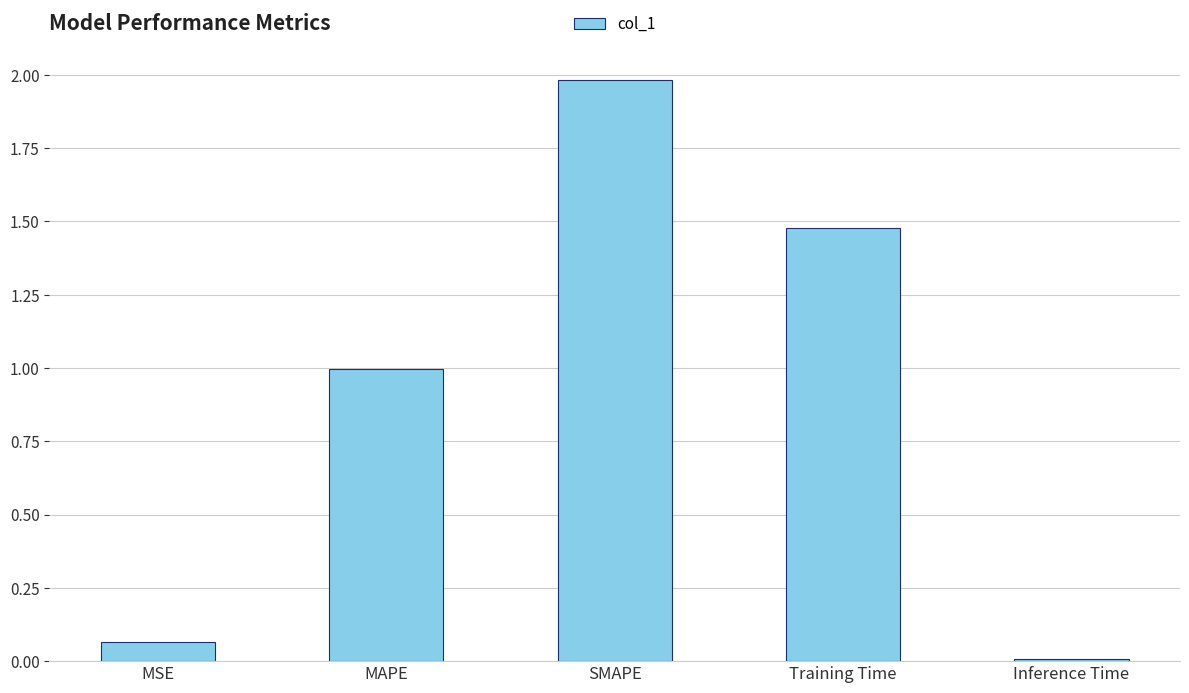

The chart shows a value of 0.0 at MSE. True or false?

False